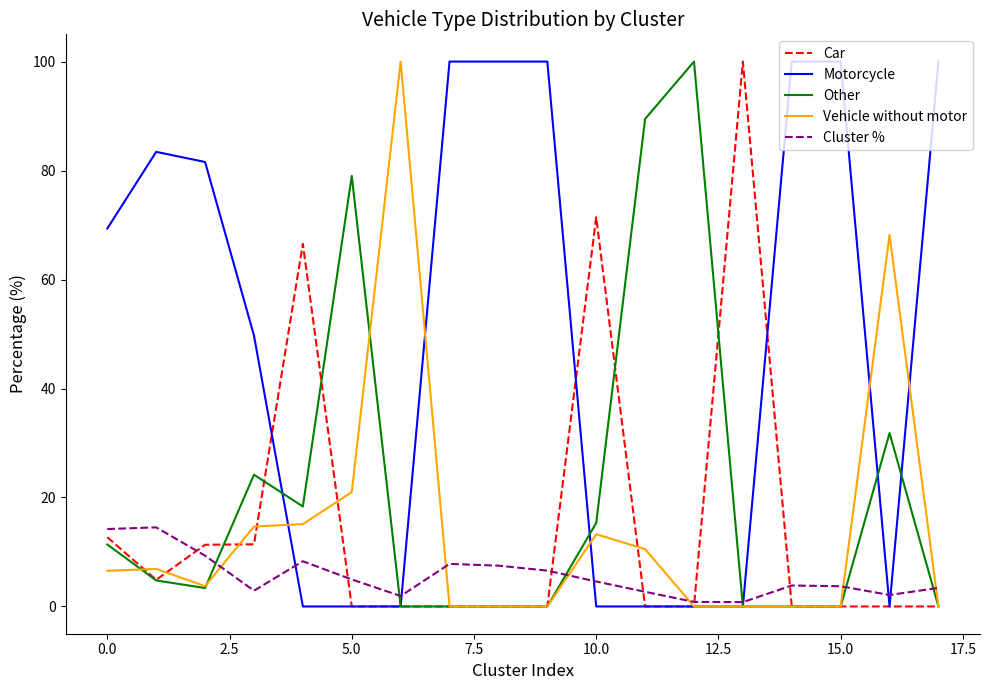

Which series has the largest total across all categories?

Motorcycle